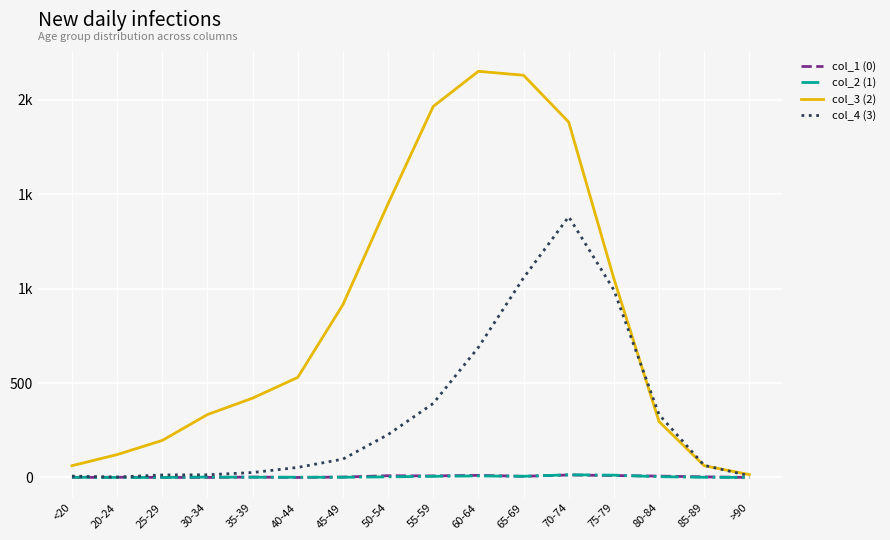

True or false: col_1 (0) and col_4 (3) intersect in this chart.

False